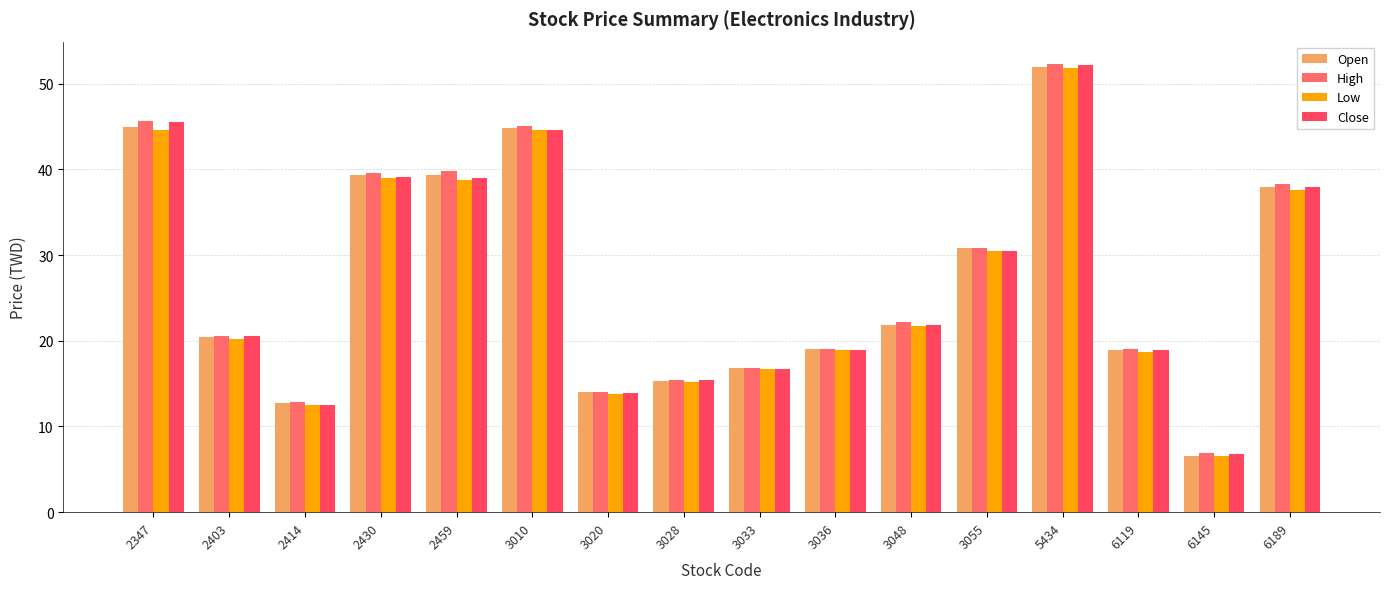

What is the difference between the second highest and second lowest values in the High series?

32.7